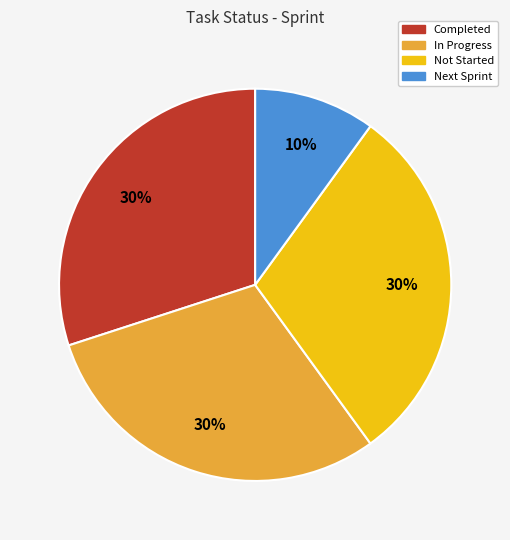

Is it true that Completed is 42% of the pie?

False